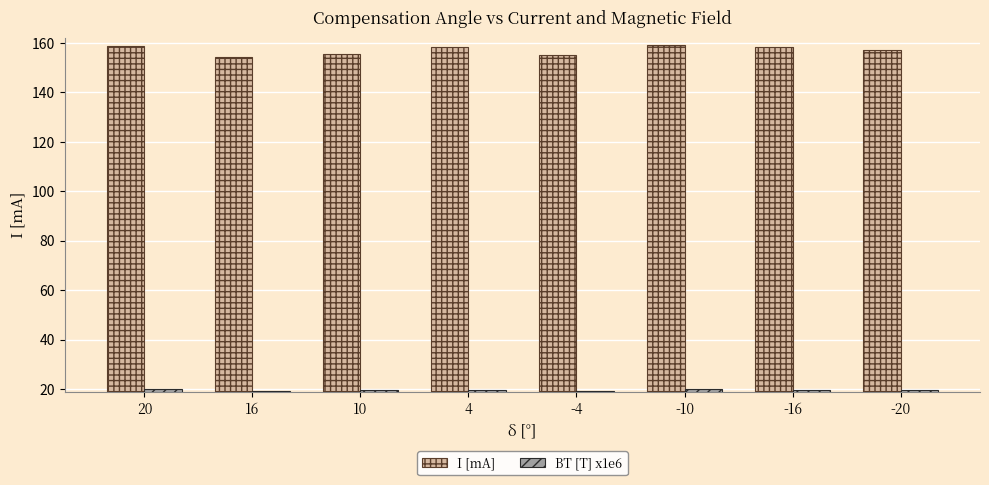

Which series changed the most between 16 and -20?

I [mA]